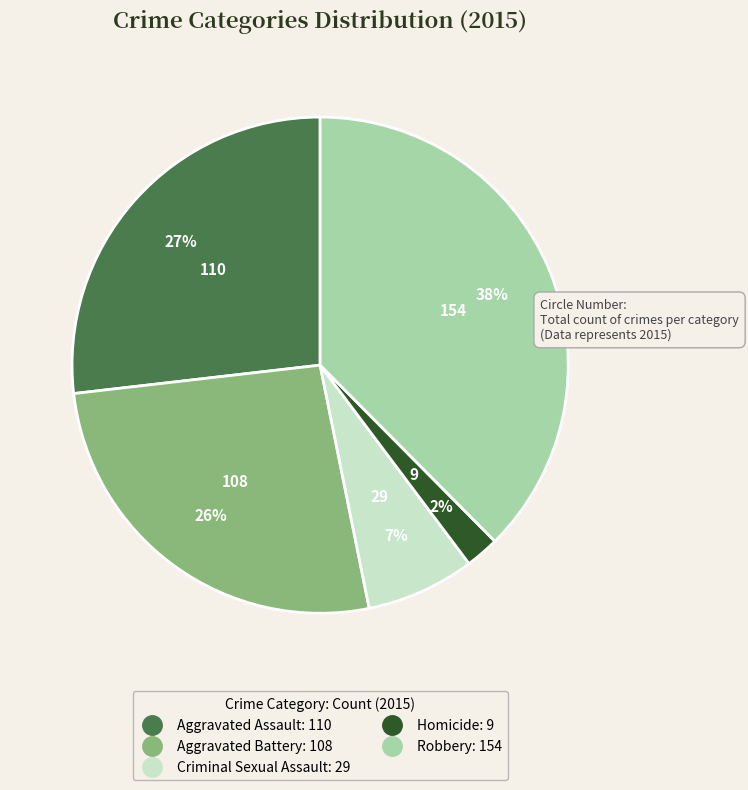

Which has a higher value, Homicide or Aggravated Assault?

Aggravated Assault